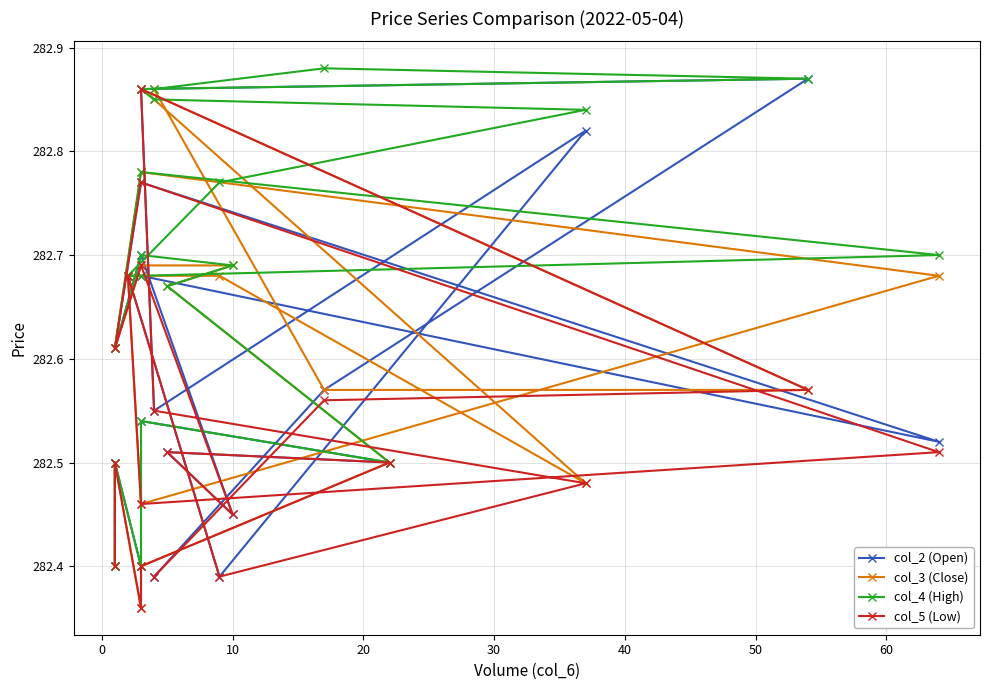

What are all the series names shown in the legend?

col_2 (Open), col_3 (Close), col_4 (High), col_5 (Low)